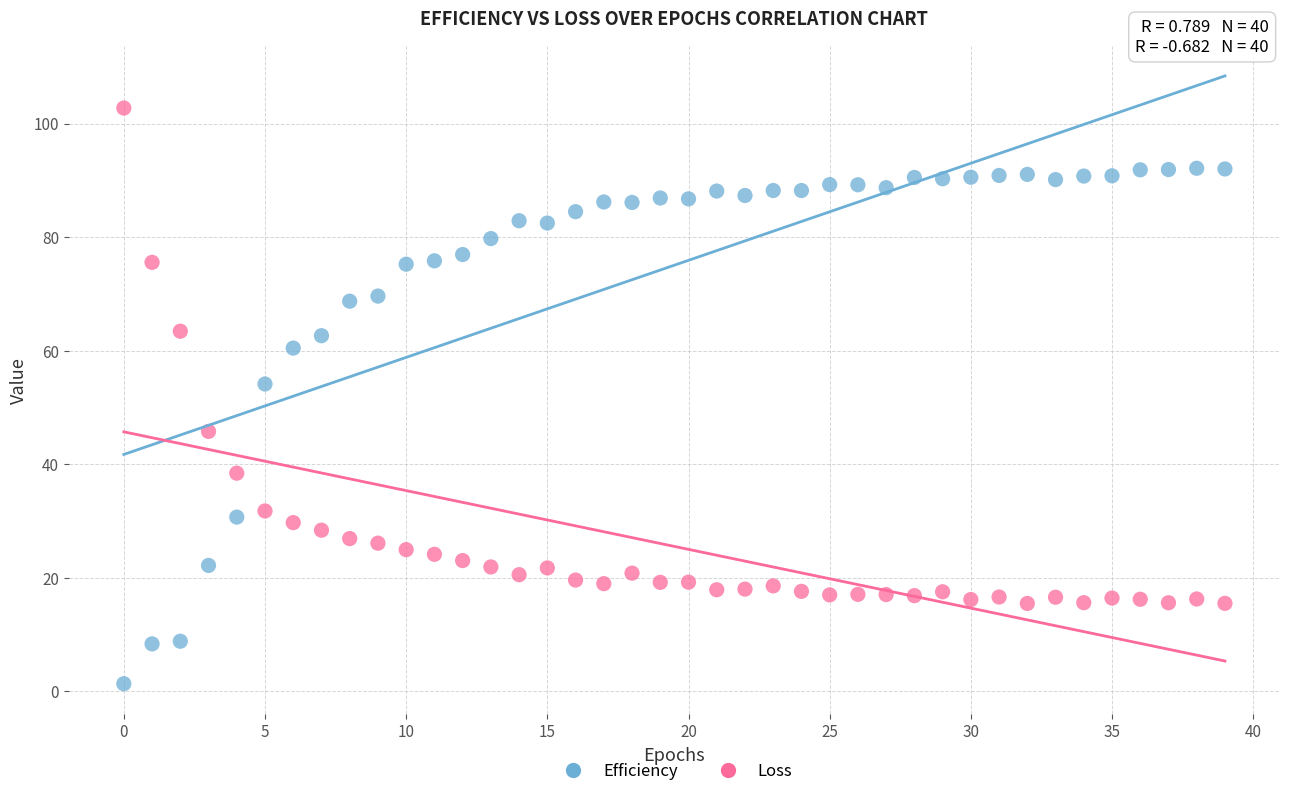

In the Loss series, what Y value is closest to 59?

63.4